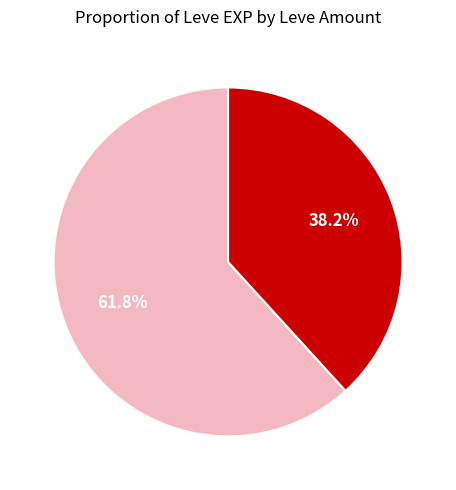

Is there any slice that represents more than half of the pie?

Yes